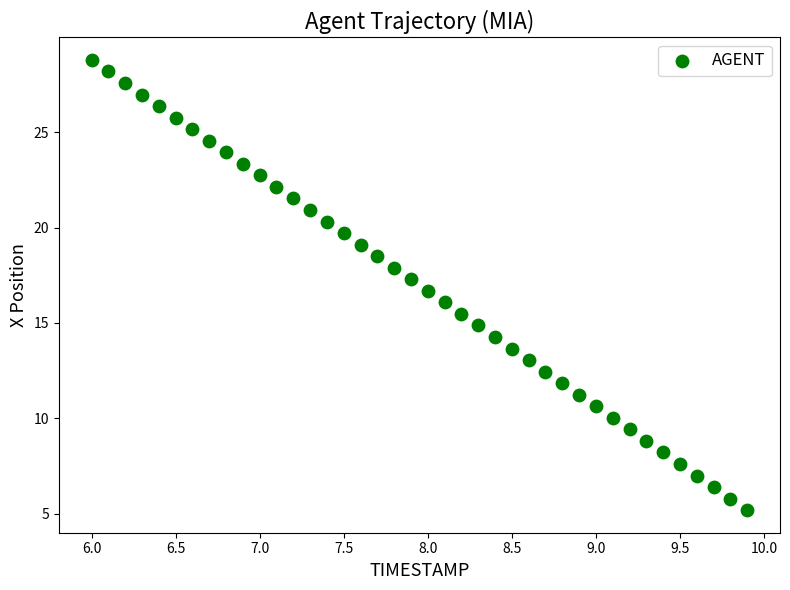

What is the range of X values (max minus min)?

3.9